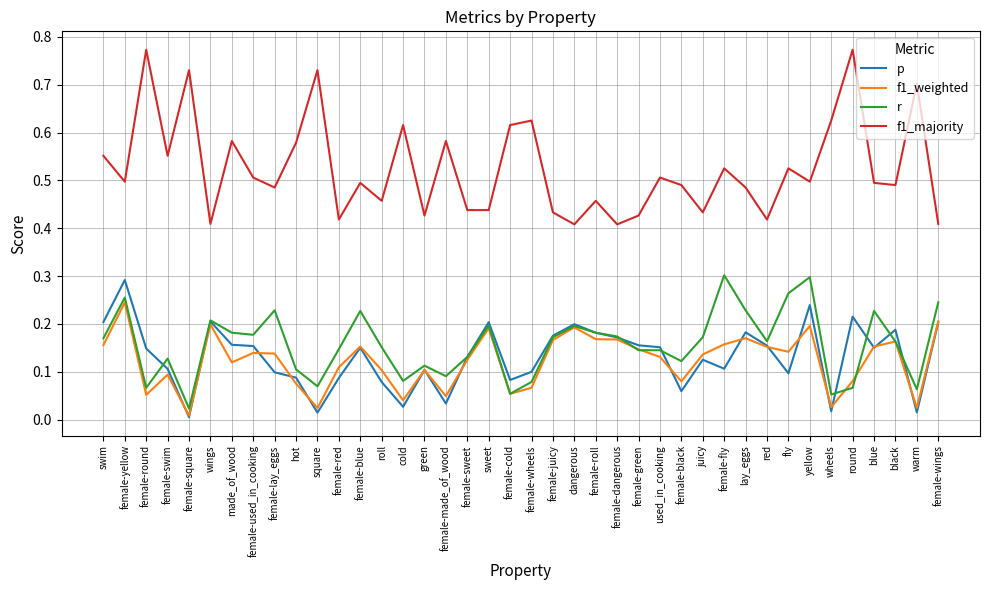

At which category does f1_weighted reach its first local peak?

female-yellow